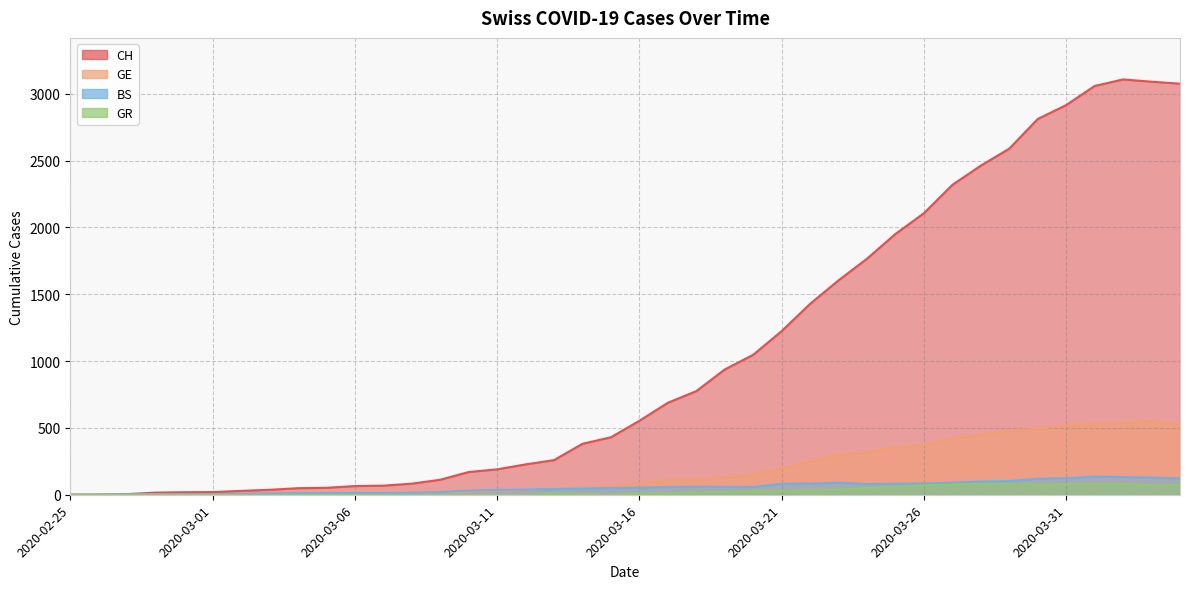

Count the number of data series in this chart.

4